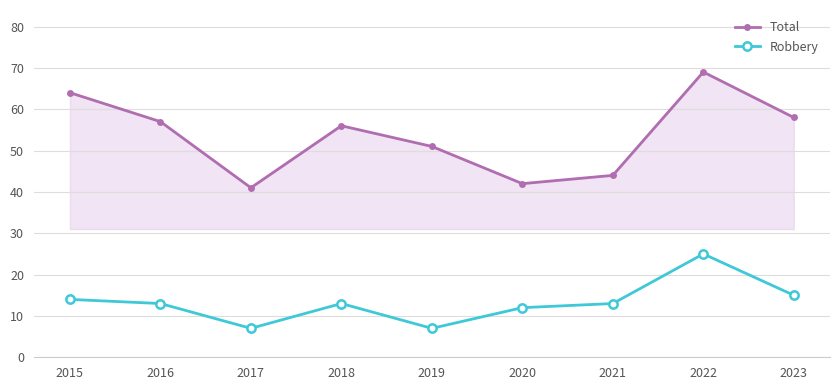

True or false: Total and Robbery intersect in this chart.

False